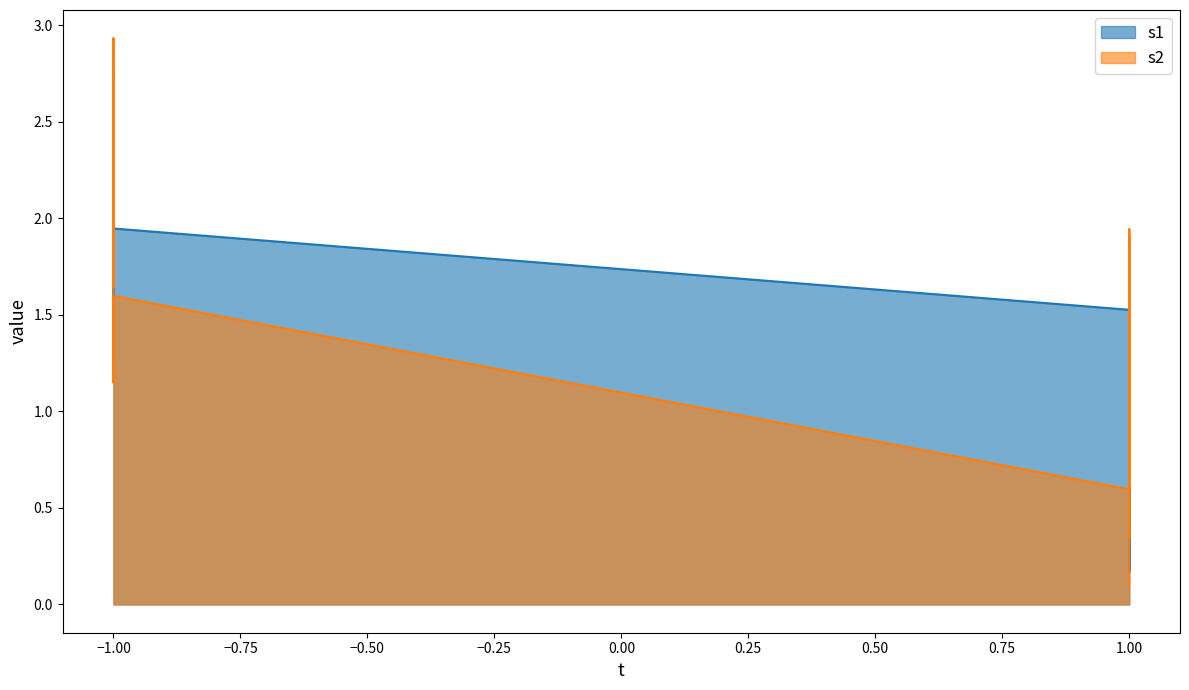

Which series ends up on top after the final intersection of s1 and s2?

s1